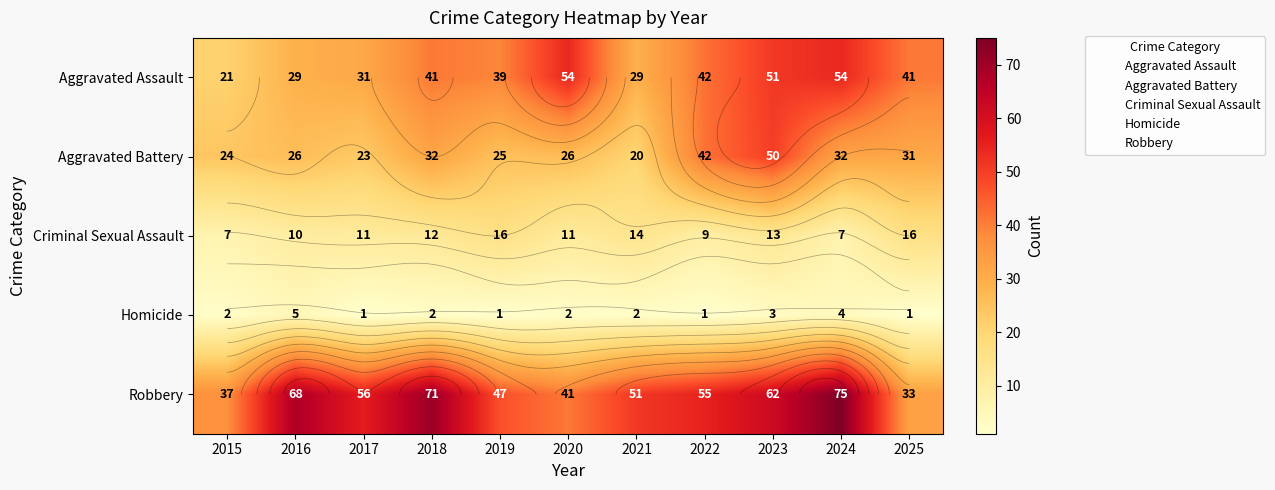

What is the minimum value shown in the chart?

1